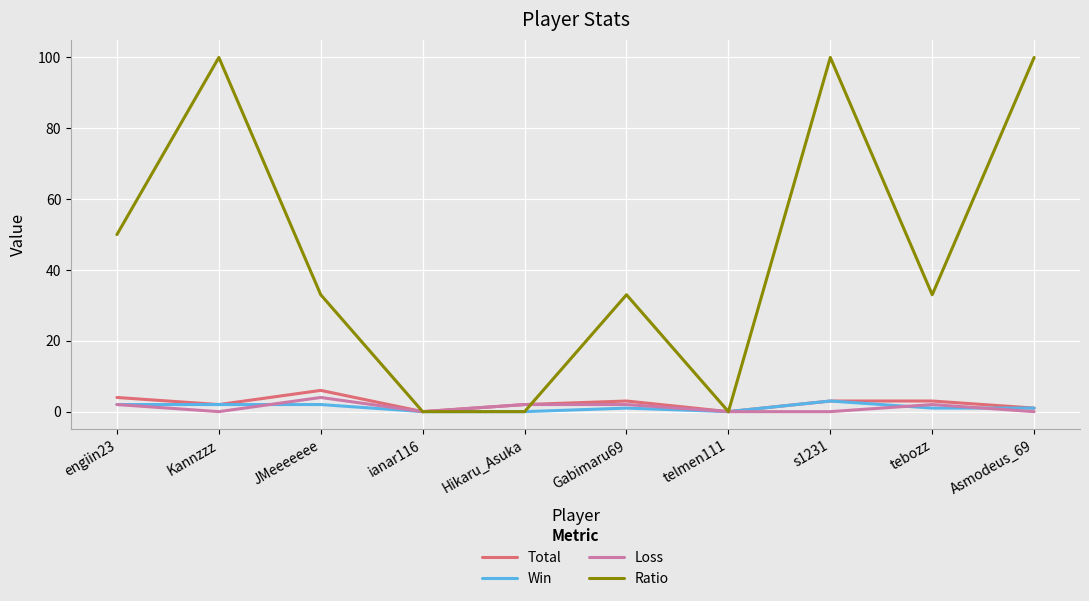

Is the value of Total at Gabimaru69 greater than the value of Ratio at tebozz?

No